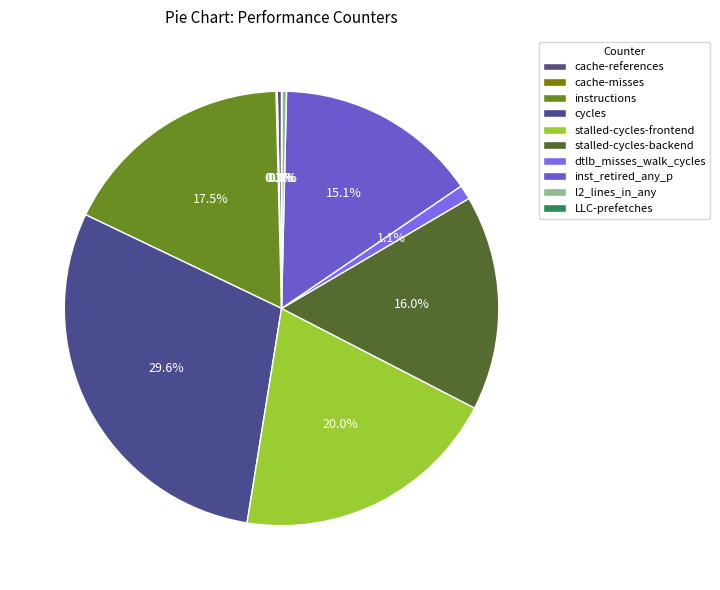

Between cache-references and instructions, which is larger?

instructions